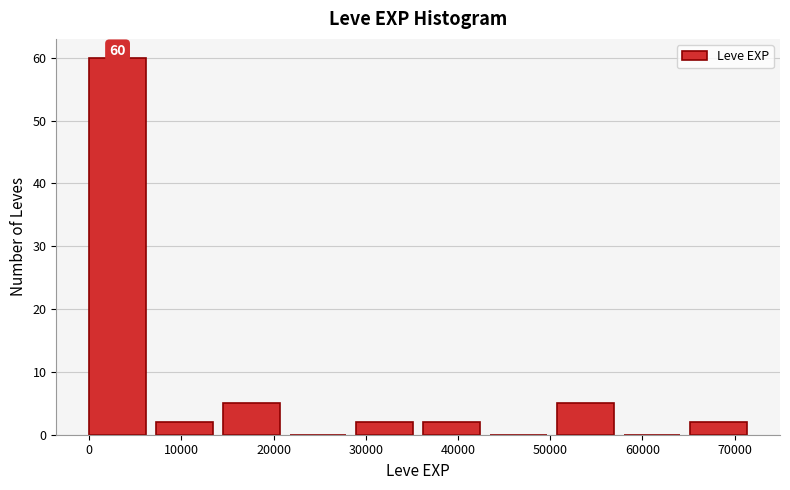

Over which range of the x-axis is the bar tallest?

0 to 7000